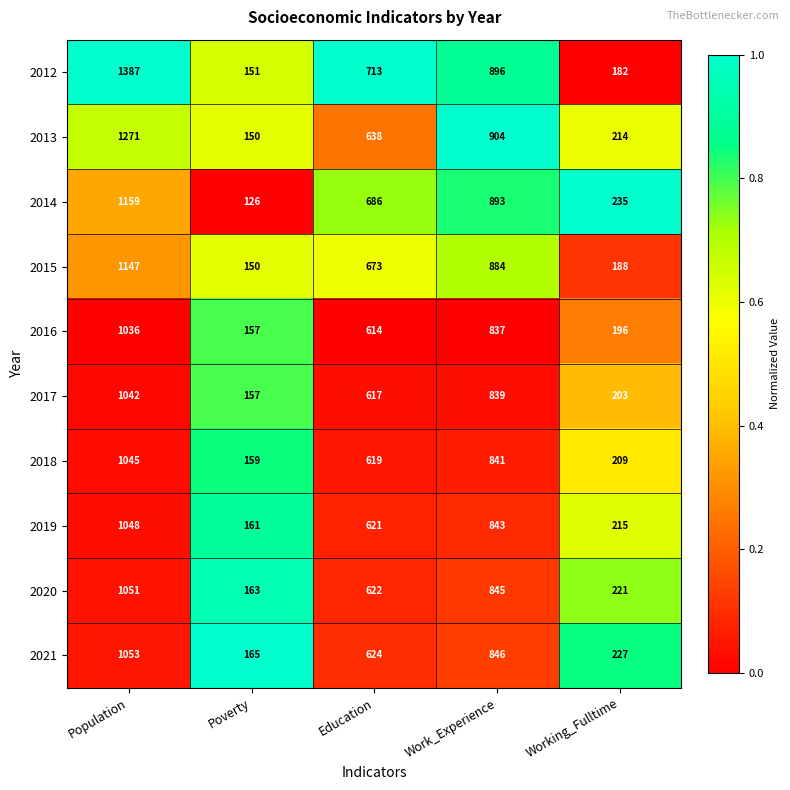

At which label is 2021 closest to 609?

Education